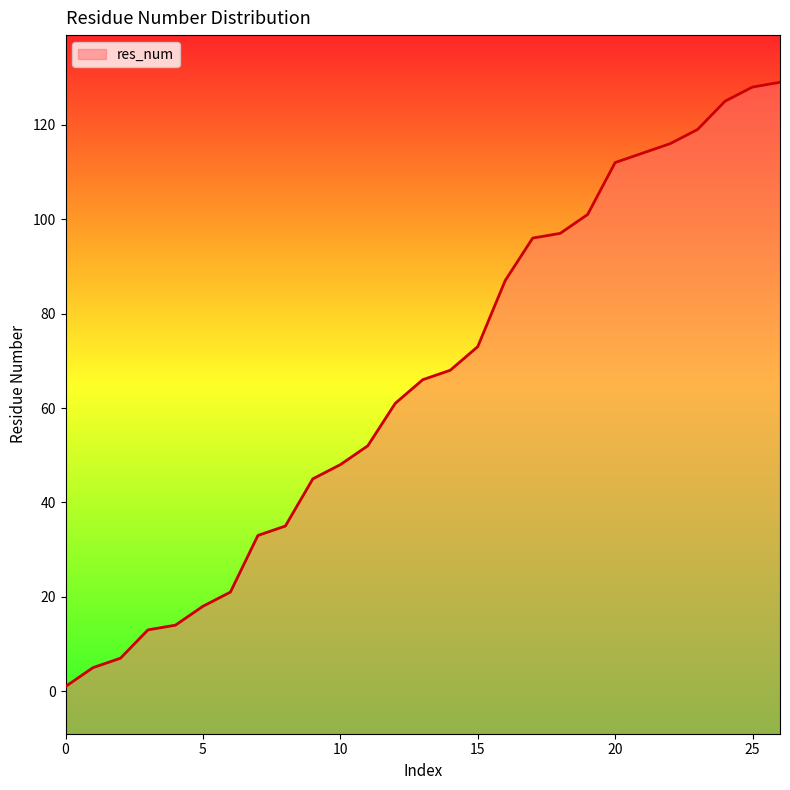

True or false: the data shows 24 at 12.

False